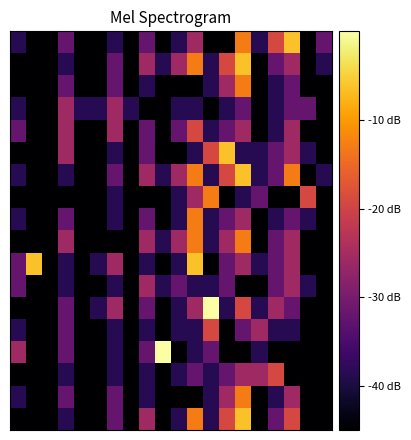

Count the number of data series in this chart.

18